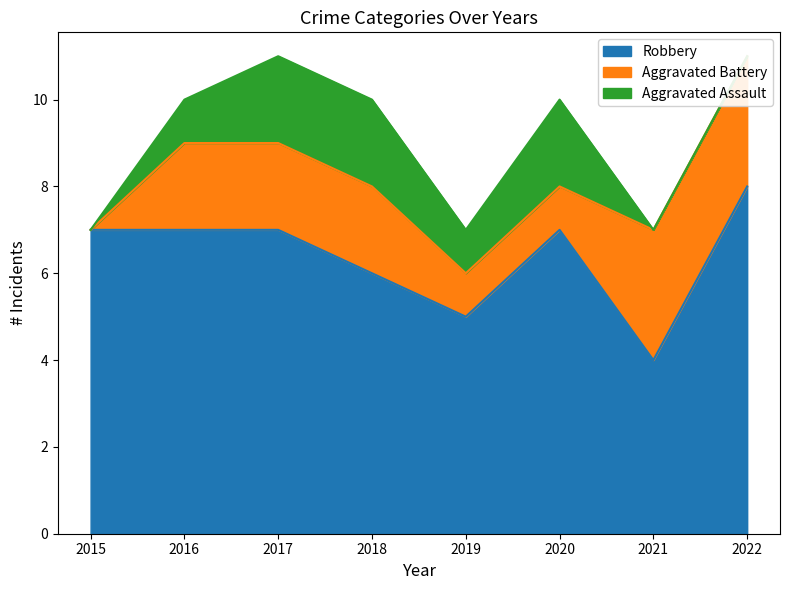

Is the value of Robbery at 2020 greater than the value of Aggravated Assault at 2019?

Yes